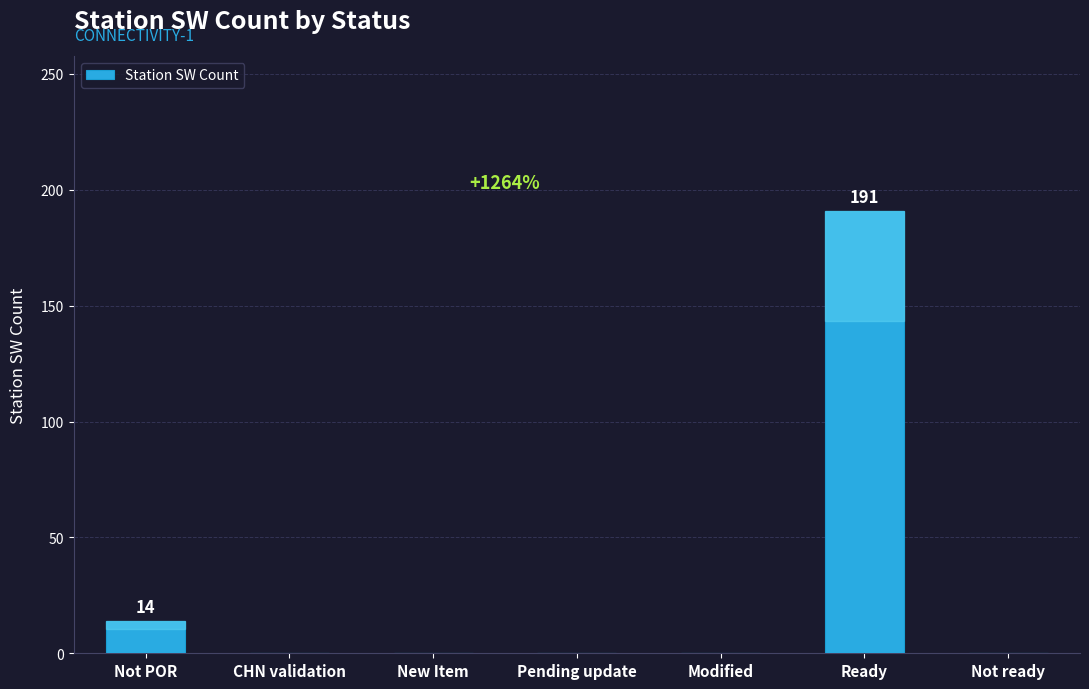

True or false: the data shows 191 at Ready.

True